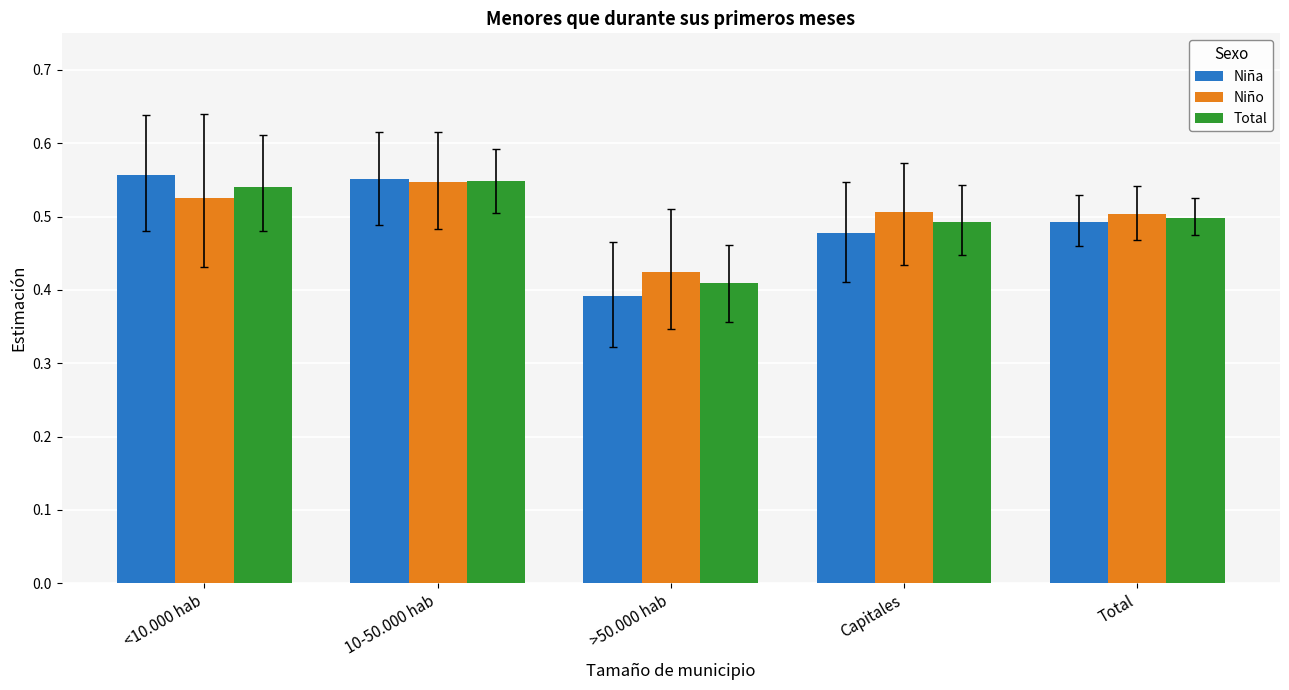

Which series has the widest spread of values?

Niña